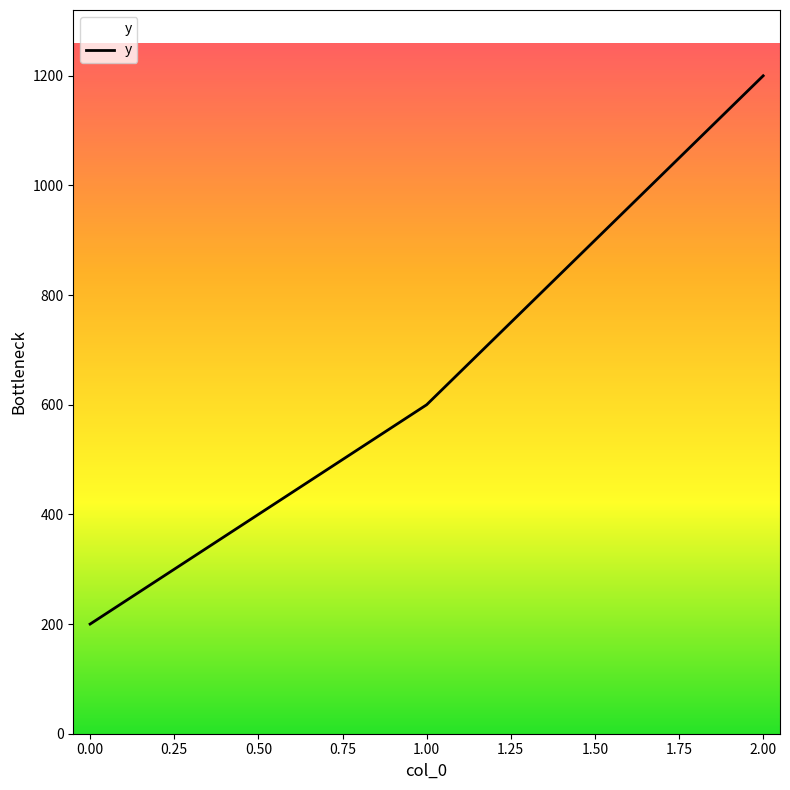

What is the difference between the maximum and minimum values?

1000